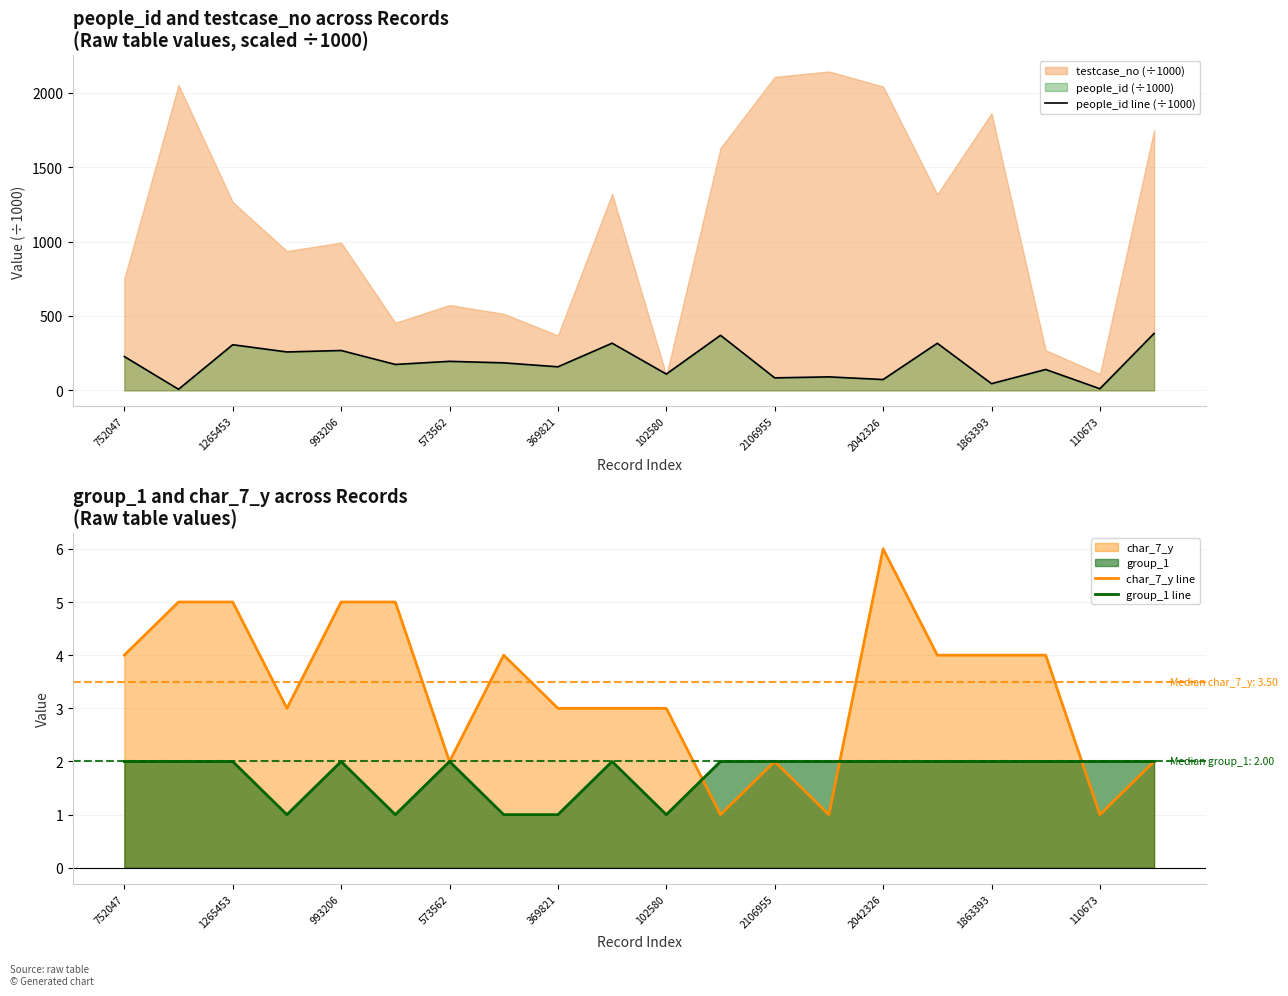

How many data points does each series have?

20